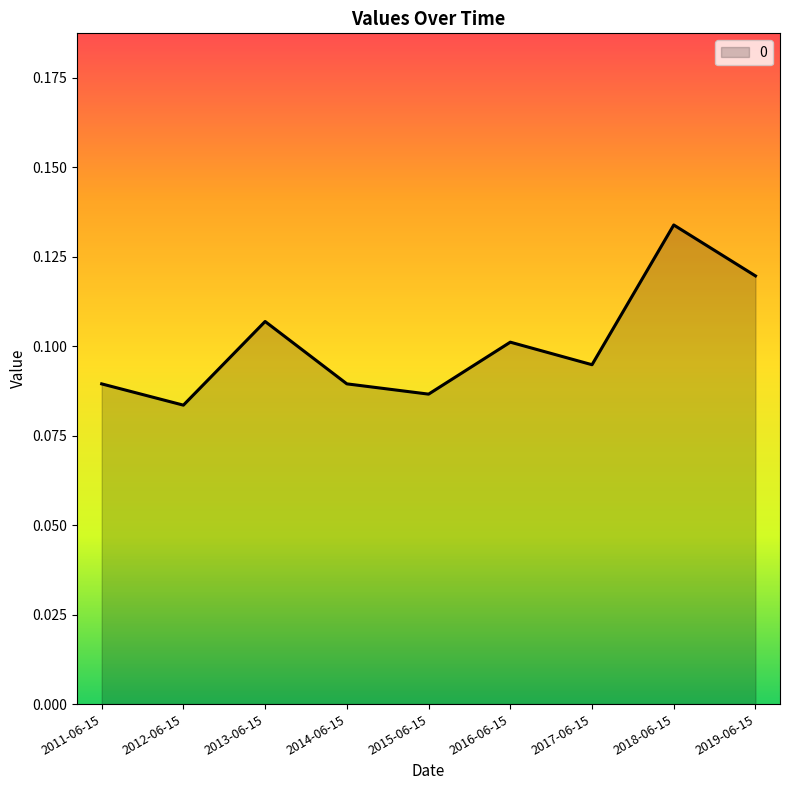

The value at 2016-06-15 is 0.1. True or false?

True